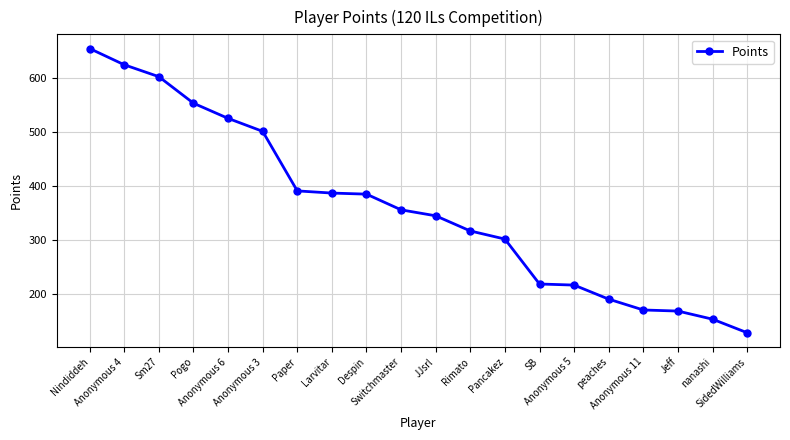

What is the difference between the maximum and minimum values?

525